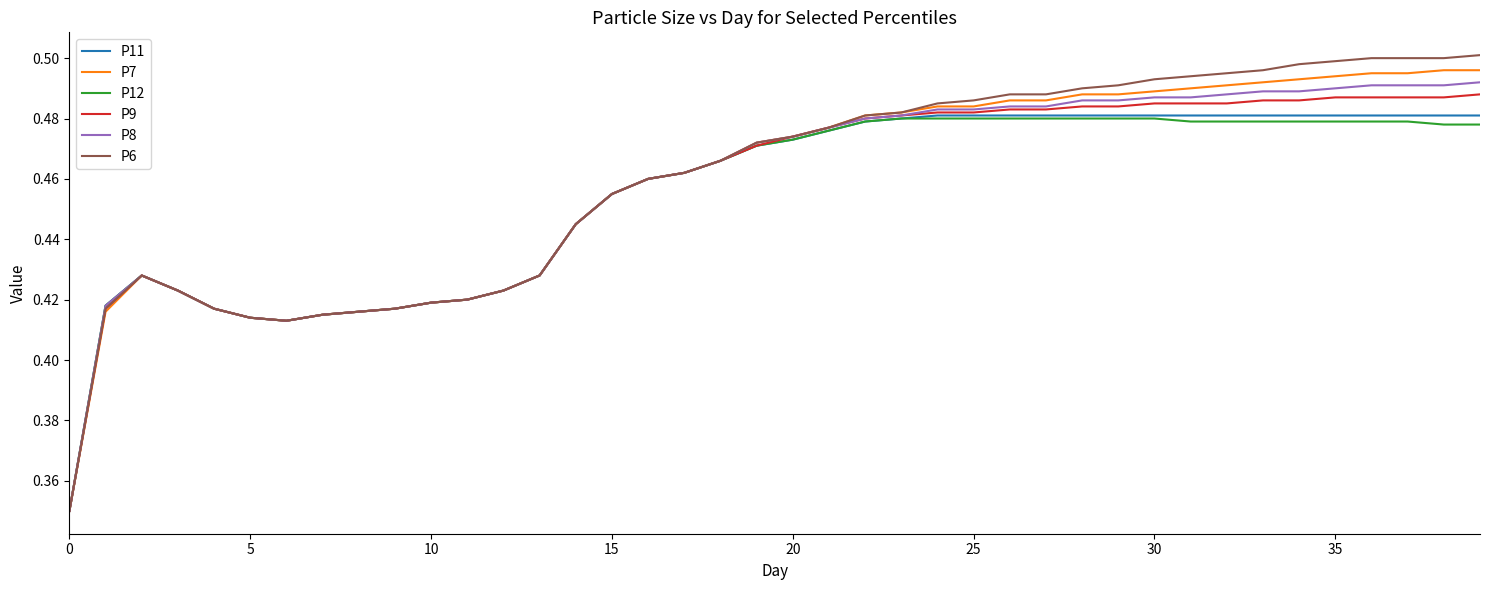

Which series has the largest range (max minus min)?

P6